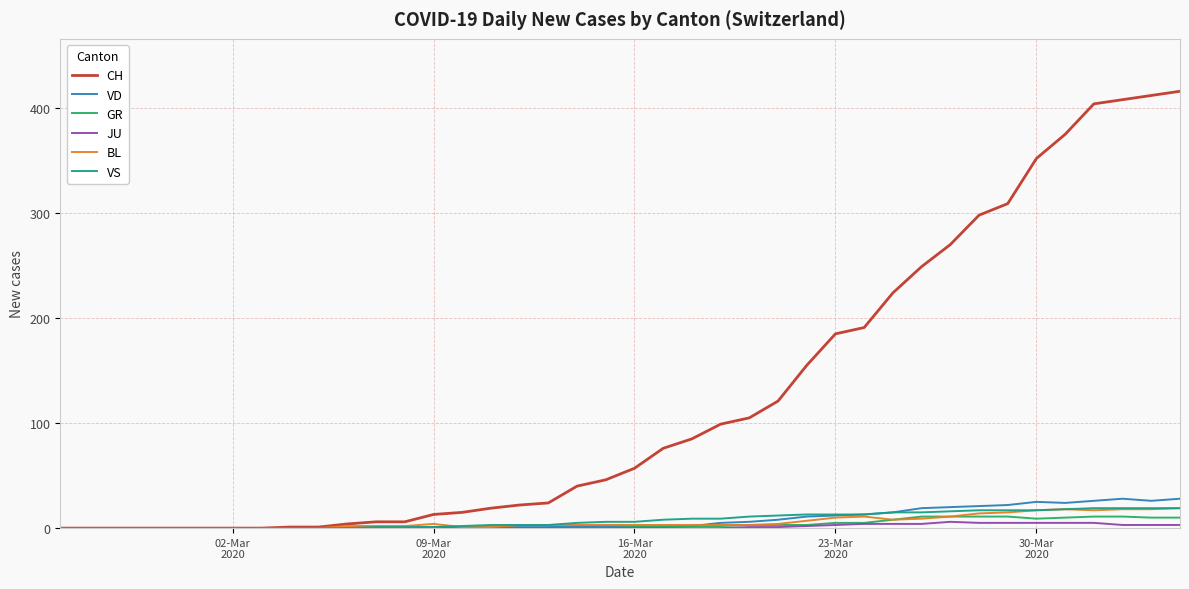

Which series has the largest total across all categories?

CH